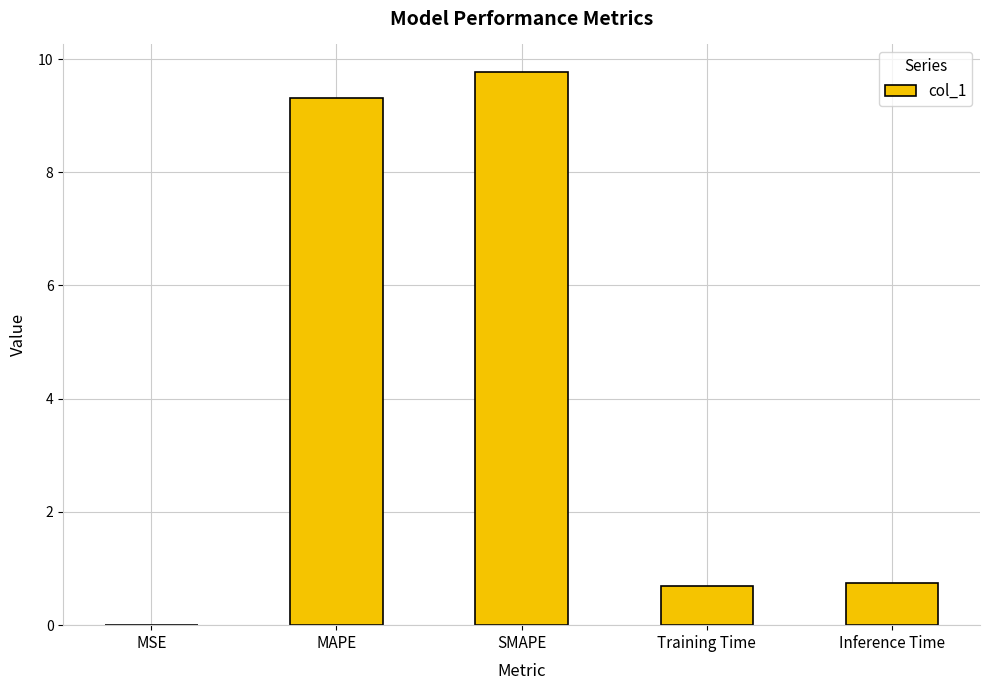

What is the approximate value at SMAPE?

9.8